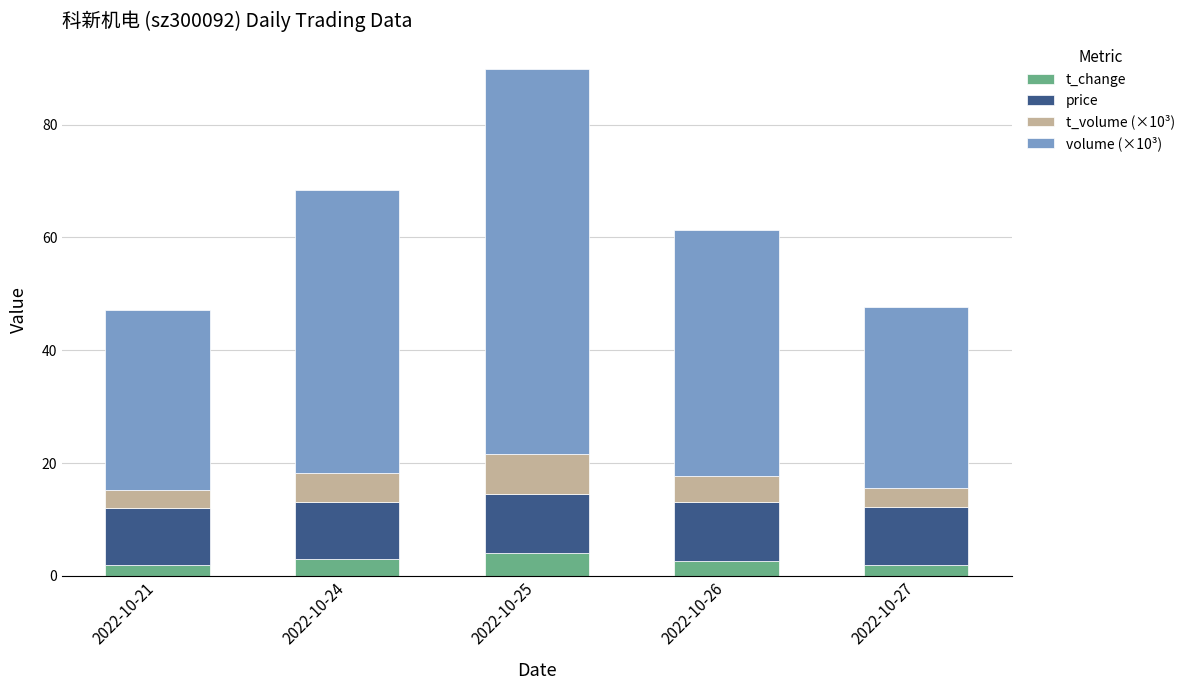

What is the minimum value for t_change?

1.9